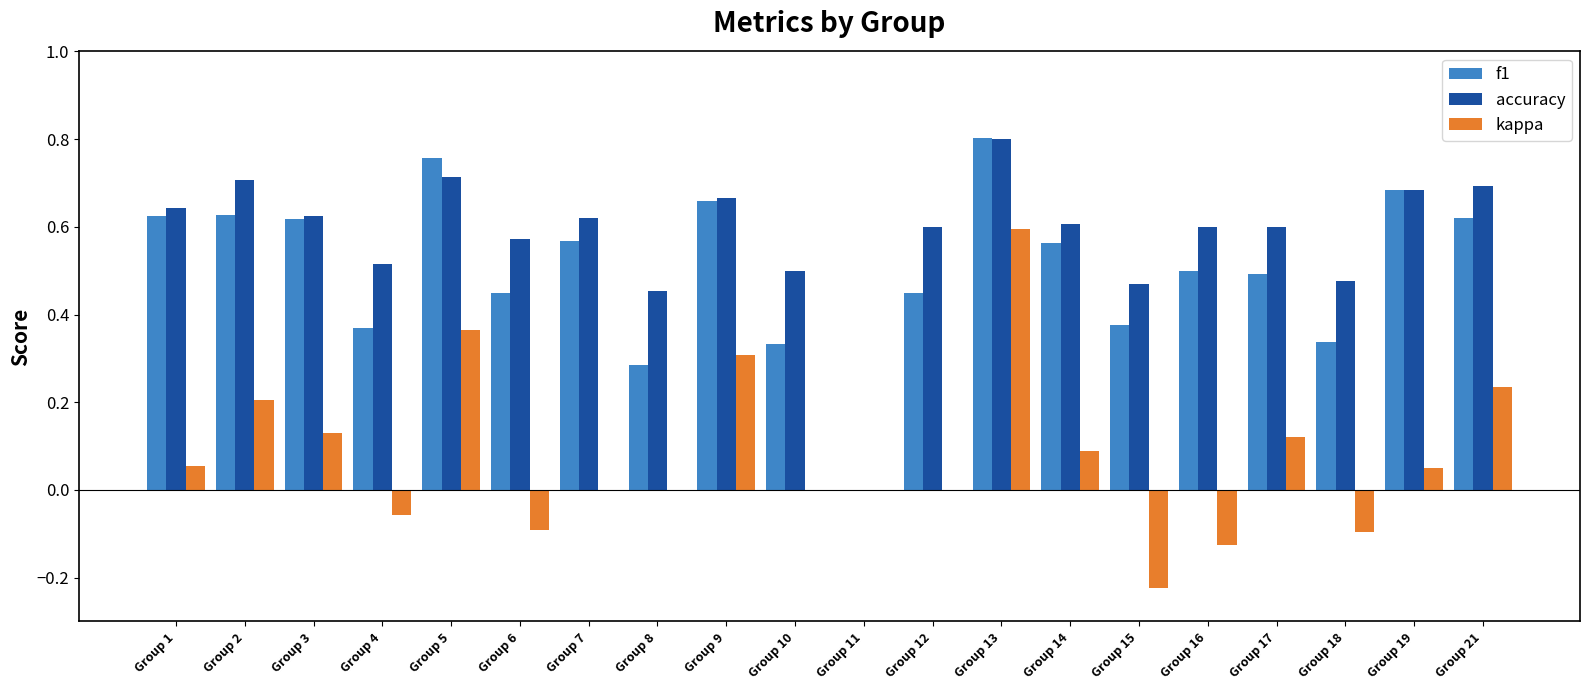

What is the sum of all accuracy values?

11.5